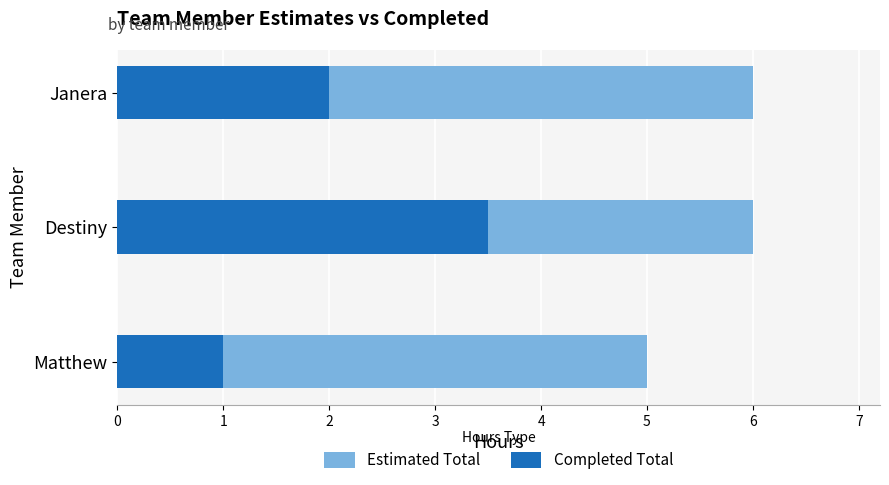

How many data points in Completed Total are less than 2?

1